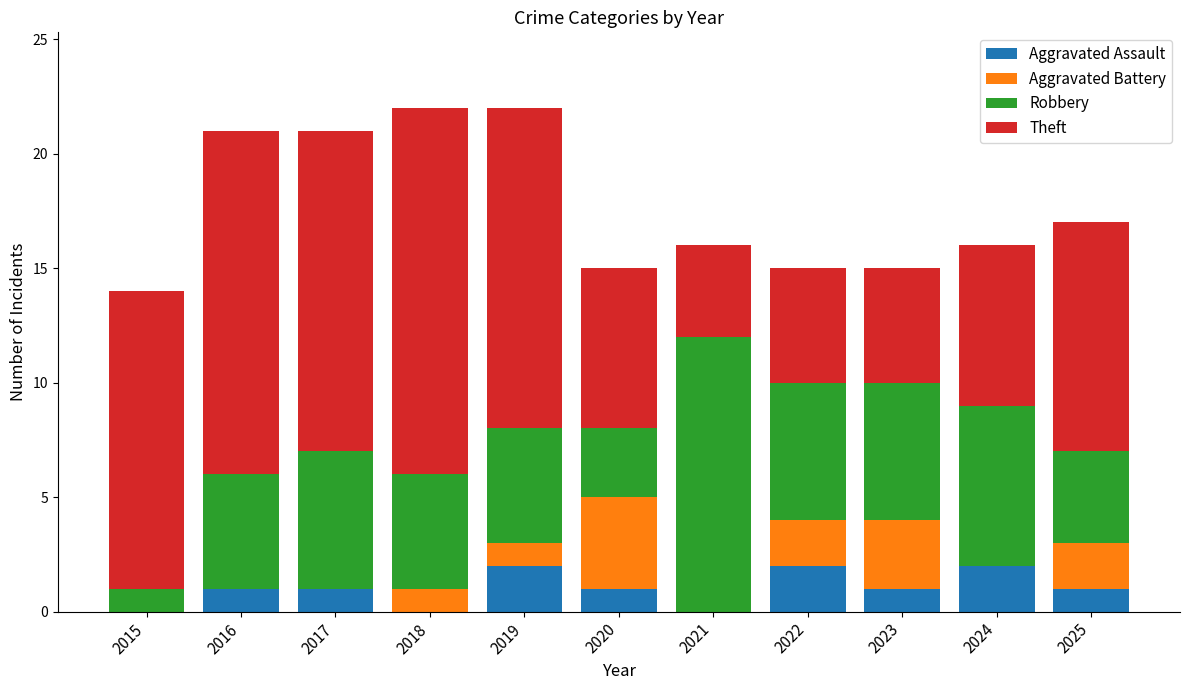

The value of Aggravated Assault at 2018 is 0. True or false?

True